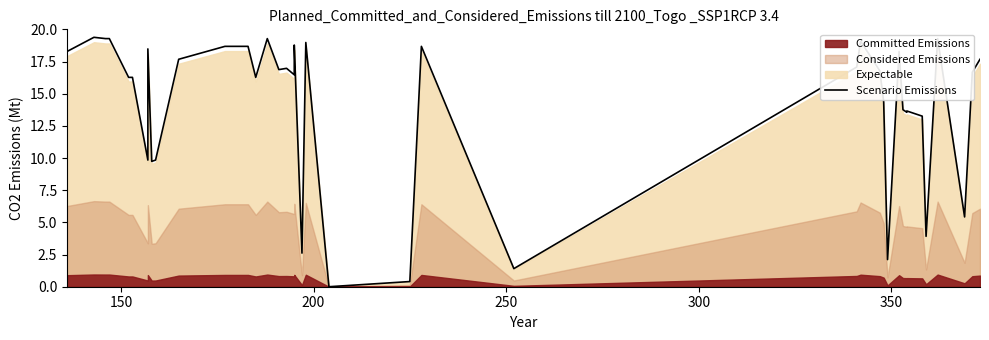

What is the greatest value displayed?

19.4